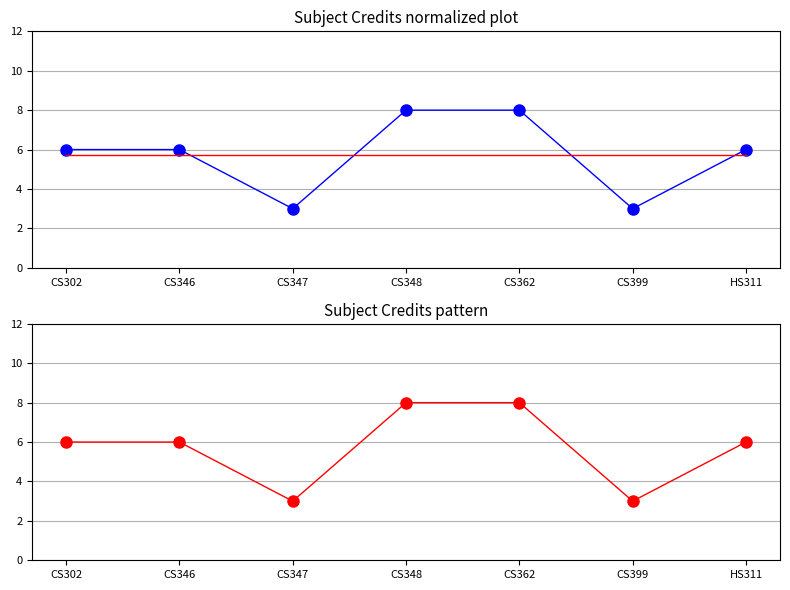

Which has a higher value, HS311 or CS399?

HS311